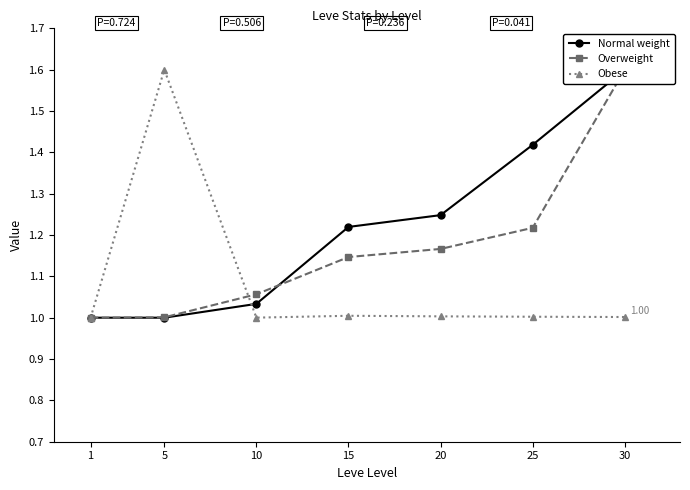

Rank the series at 10 from highest to lowest value.

Overweight, Normal weight, Obese